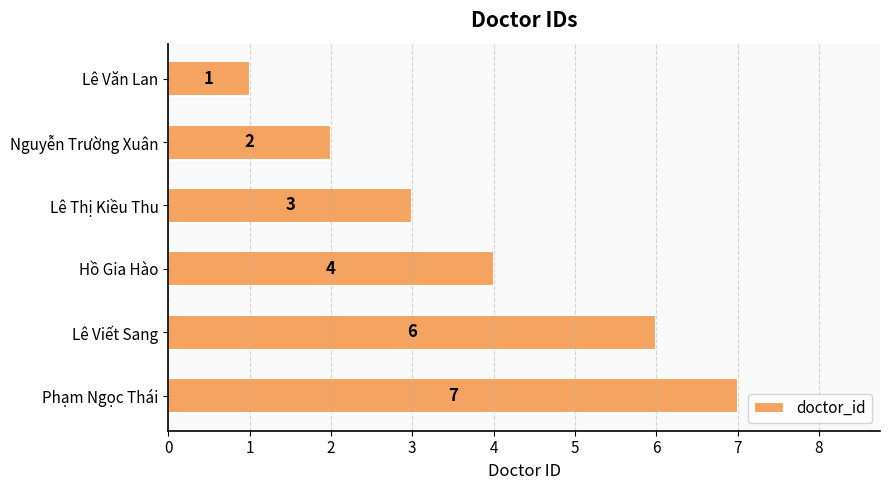

Reading top to bottom, transcribe all the data shown in this chart.

1	2	3	4	6	7